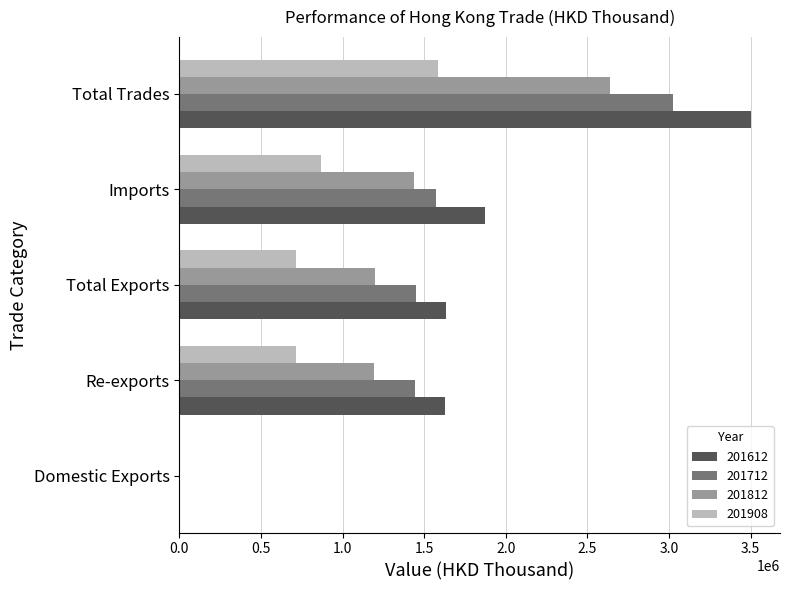

What is the sum of all 201812 values?

6475593.0